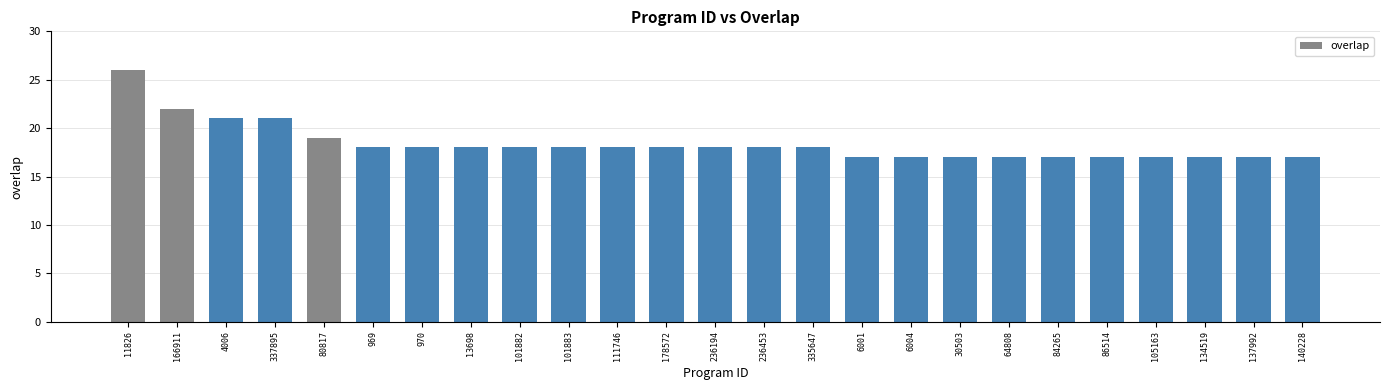

What is the value of the 6th bar from the left?

18